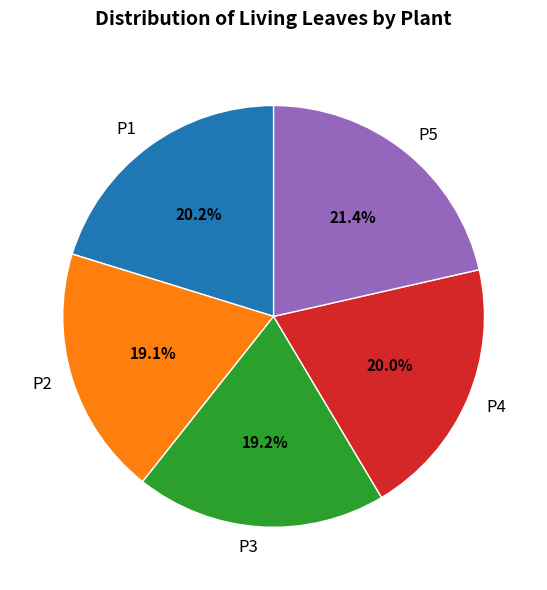

Which slice is the largest?

P5